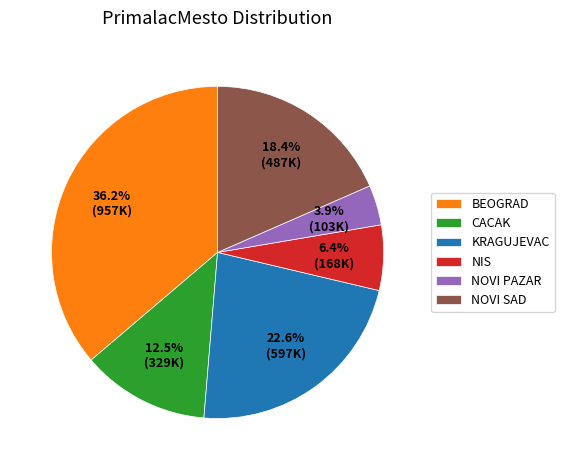

How many slices are in this pie chart?

6